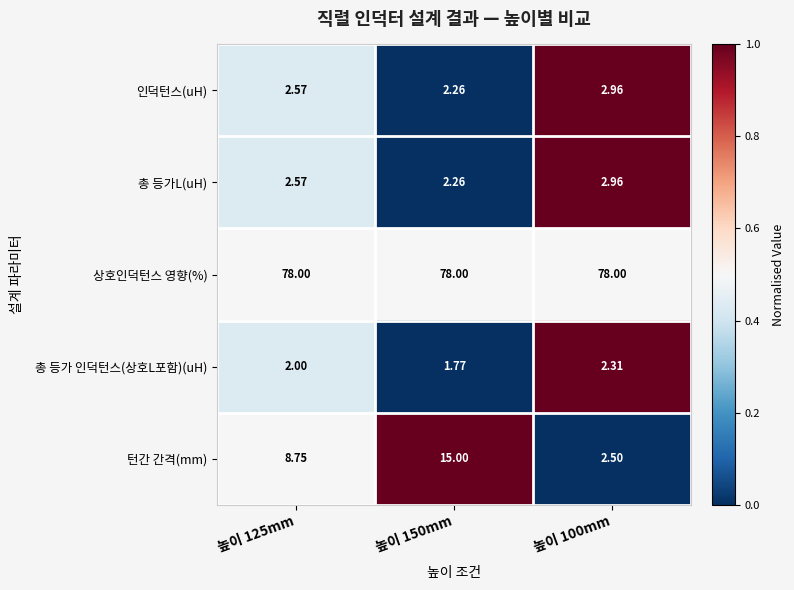

Which series has the largest total across all categories?

상호인덕턴스 영향(%)